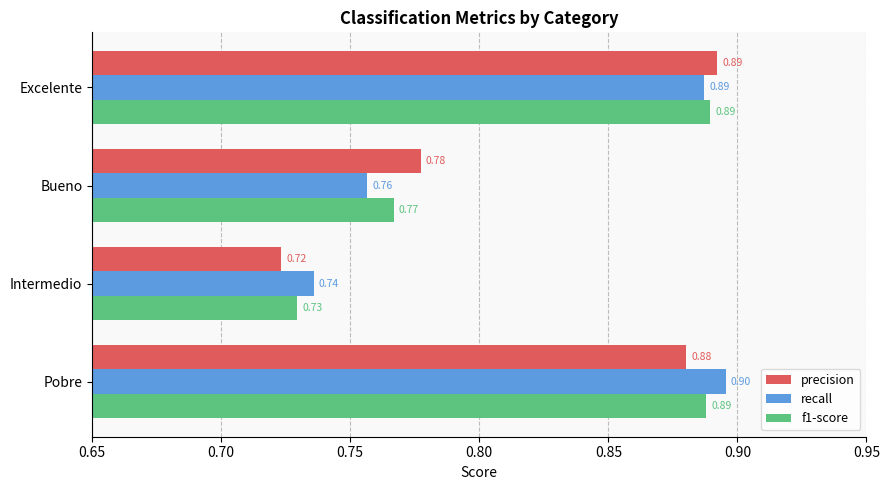

How many data points does each series have?

4